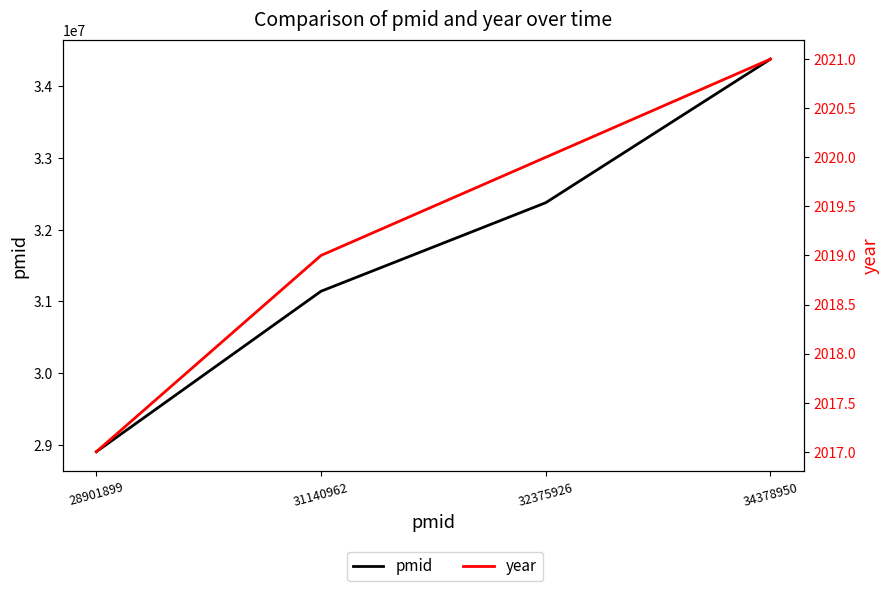

Rank the categories by year value from highest to lowest.

34378950, 32375926, 31140962, 28901899